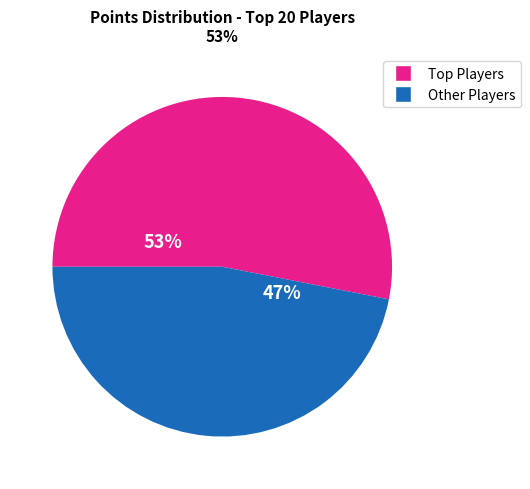

To the nearest percent, what is the average slice percentage?

50%